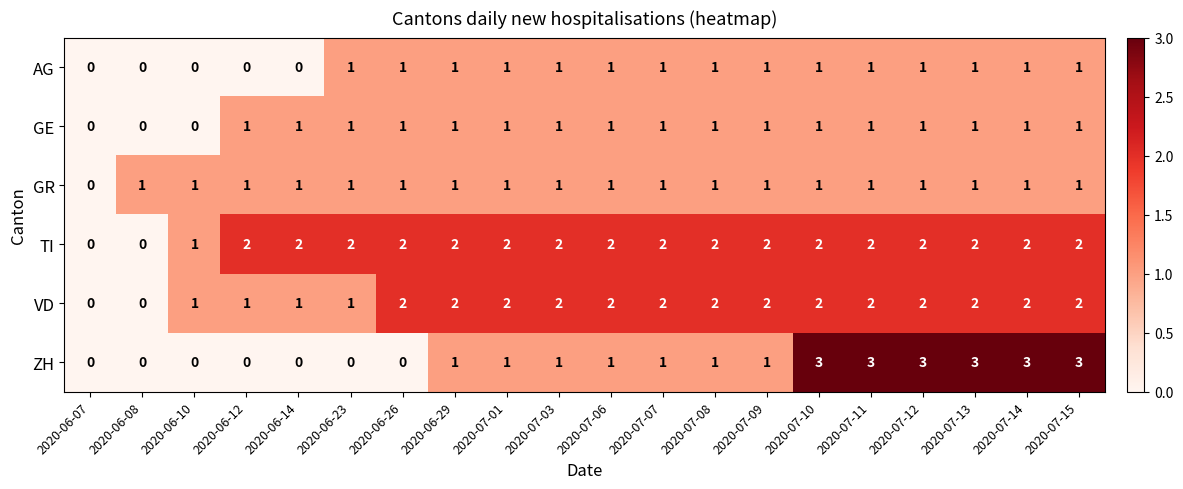

What is the sum of all GE values?

17